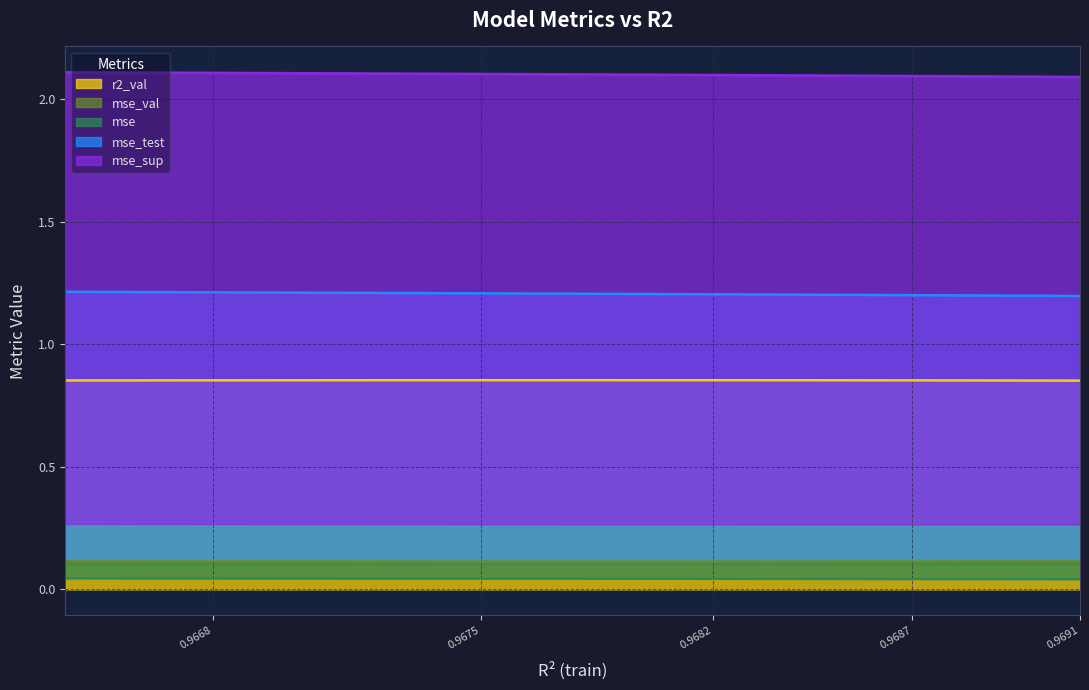

True or false: r2_val and mse_sup intersect in this chart.

False